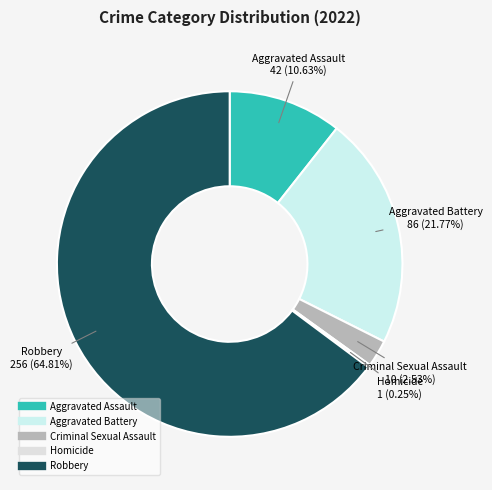

To the nearest percent, what is the difference between the largest and smallest slice percentages?

65%